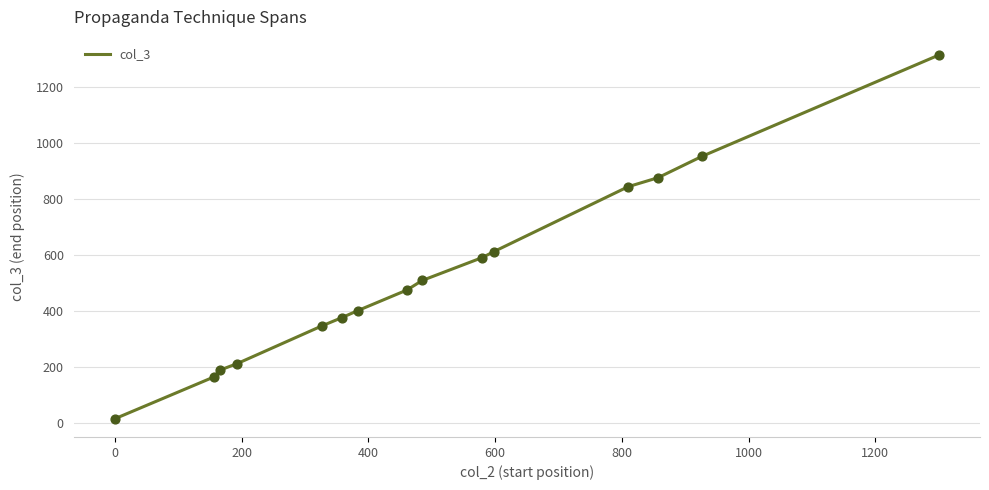

What is the difference between the maximum and minimum values?

1299